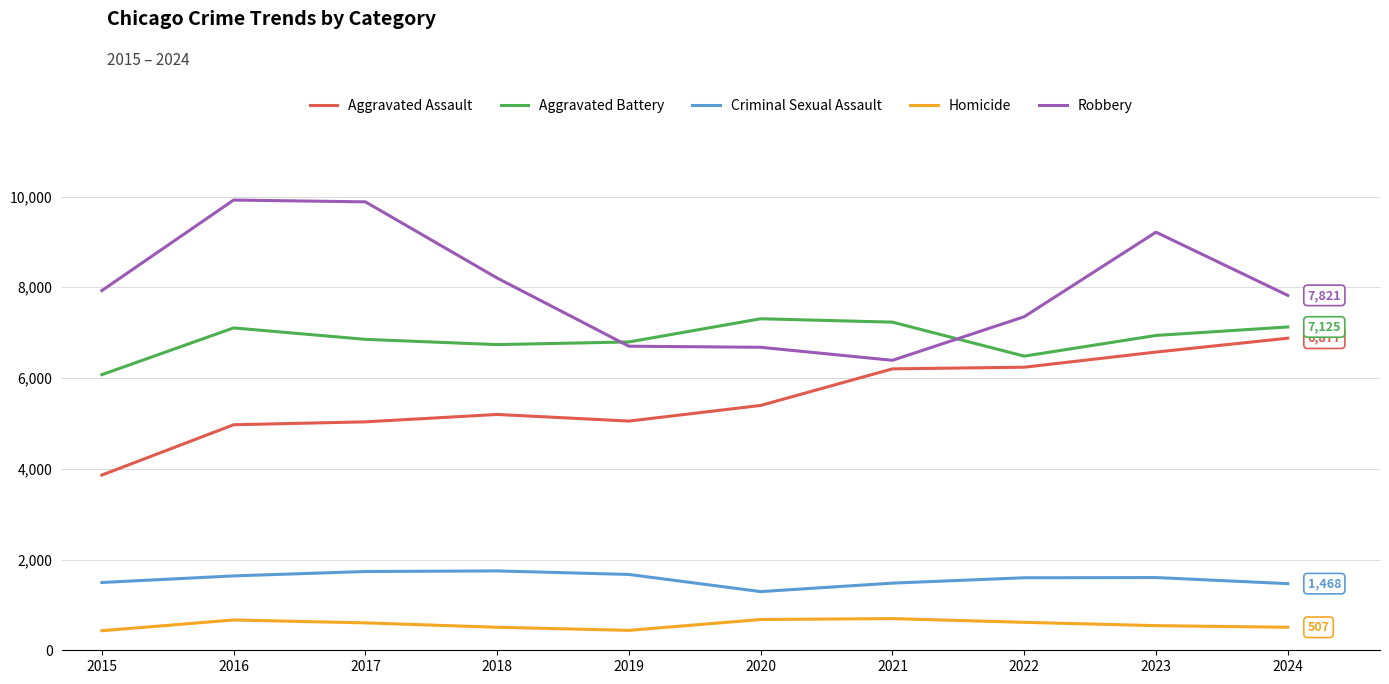

The Aggravated Assault series shows 6572 at 2023. True or false?

True